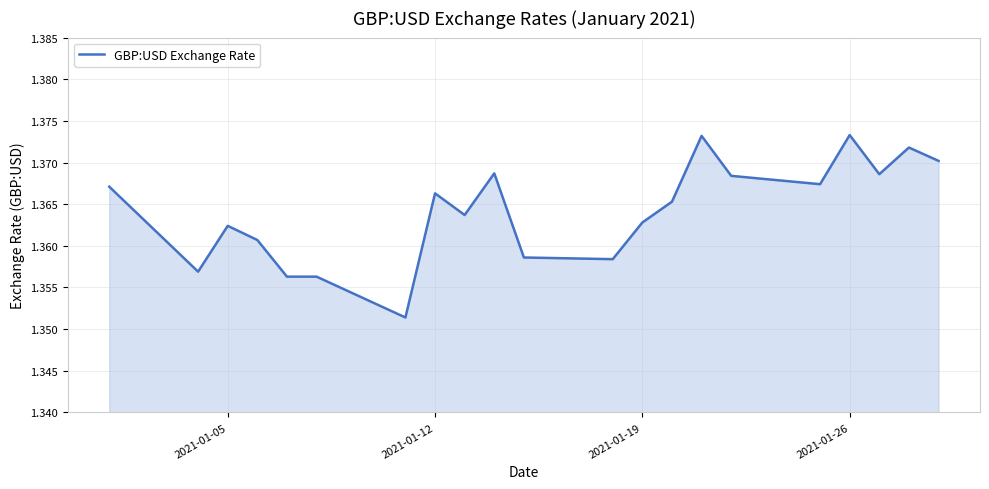

How many lines are shown in the chart?

1